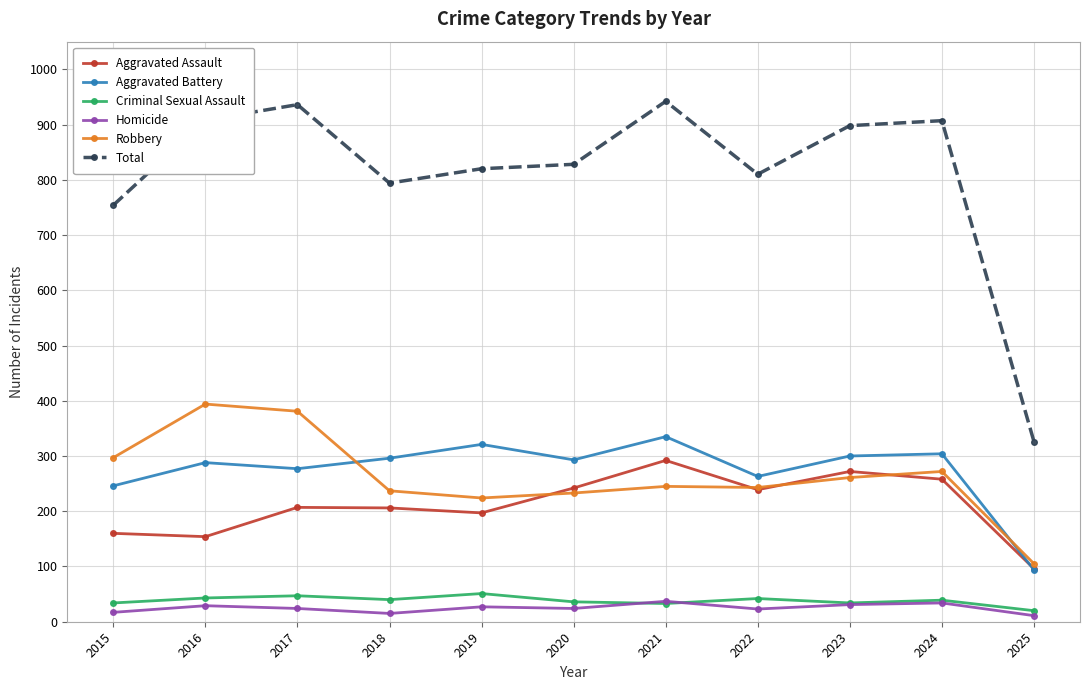

Does the chart have visible grid lines?

Yes